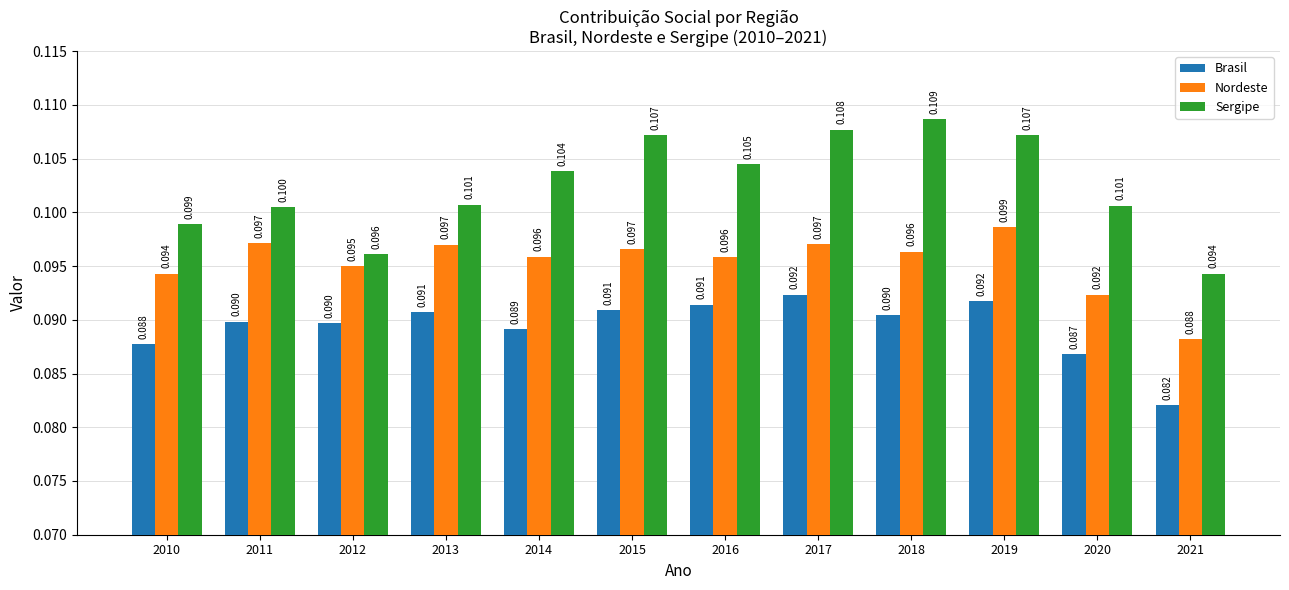

What are all the series names shown in the legend?

Brasil, Nordeste, Sergipe